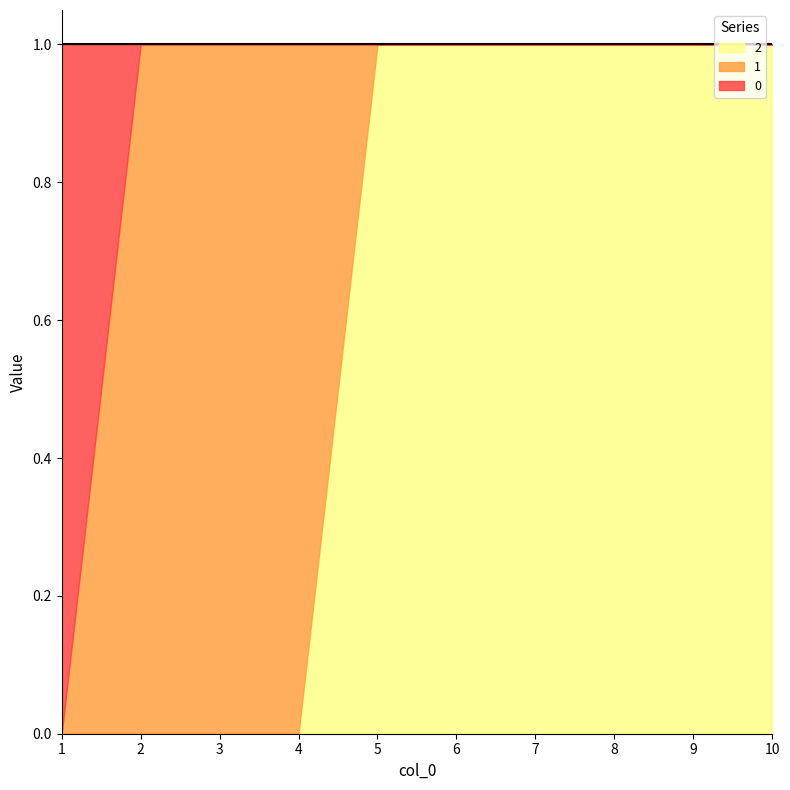

What are all the series names shown in the legend?

2, 1, 0